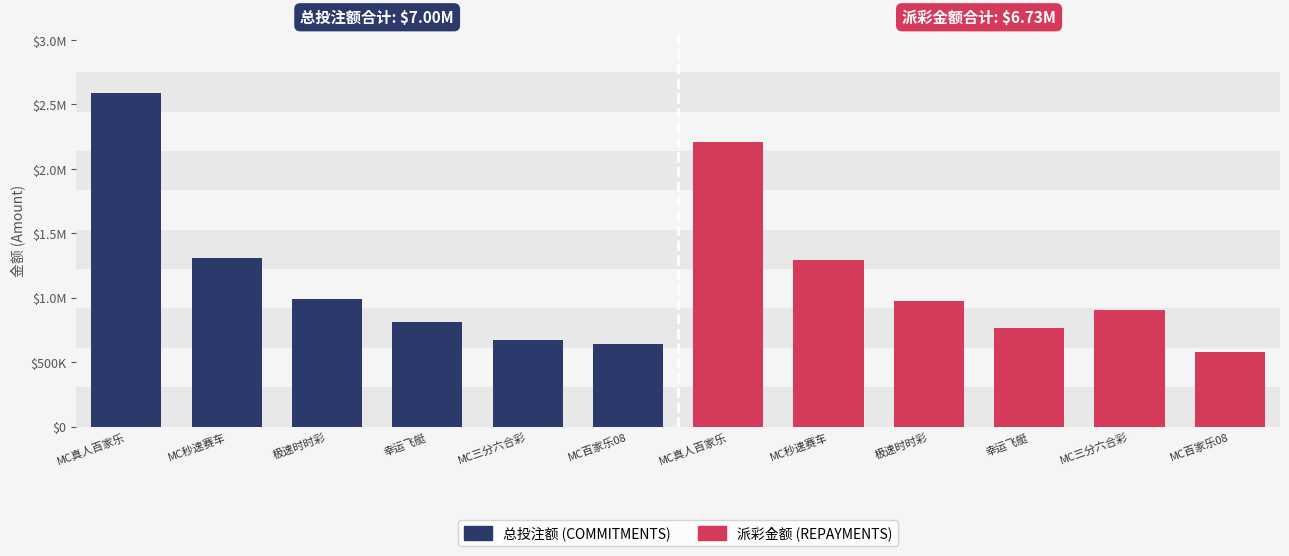

What is the lowest value of the 派彩金额 series?

579184.0